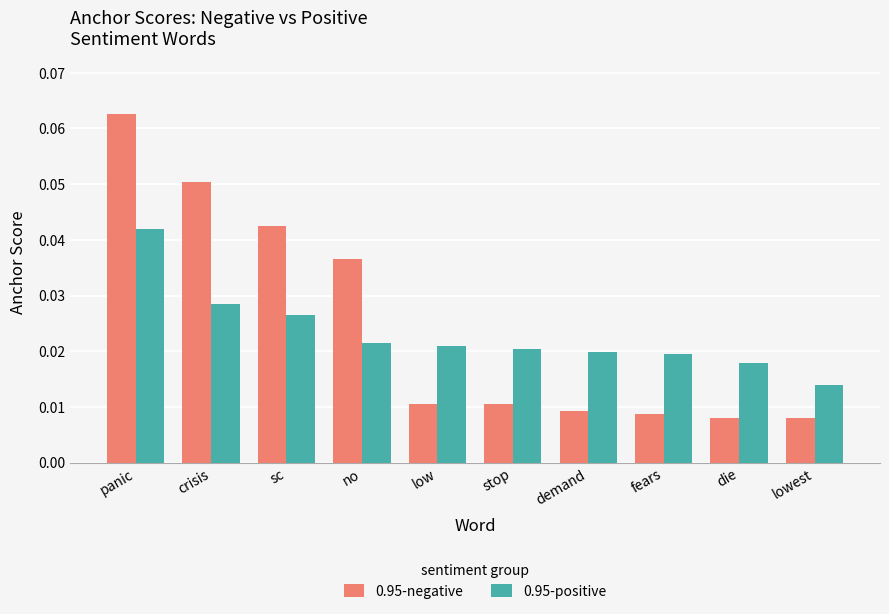

At which label does 0.95-negative reach its peak?

panic